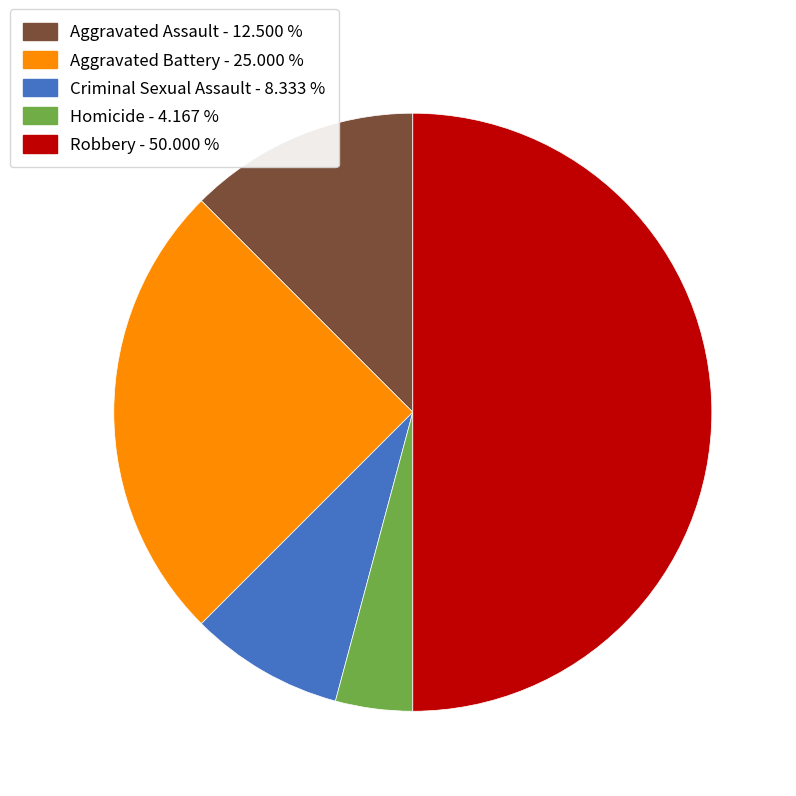

Does Aggravated Battery - 25.000 % account for over 50% of the chart?

No